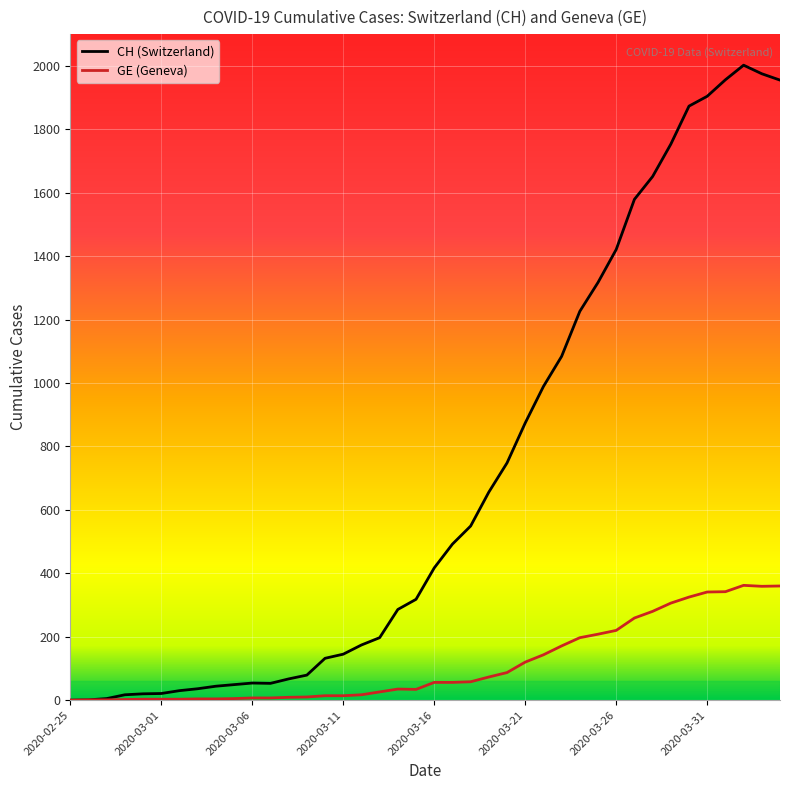

Rank the series by their maximum value, from lowest to highest.

GE (Geneva), CH (Switzerland)